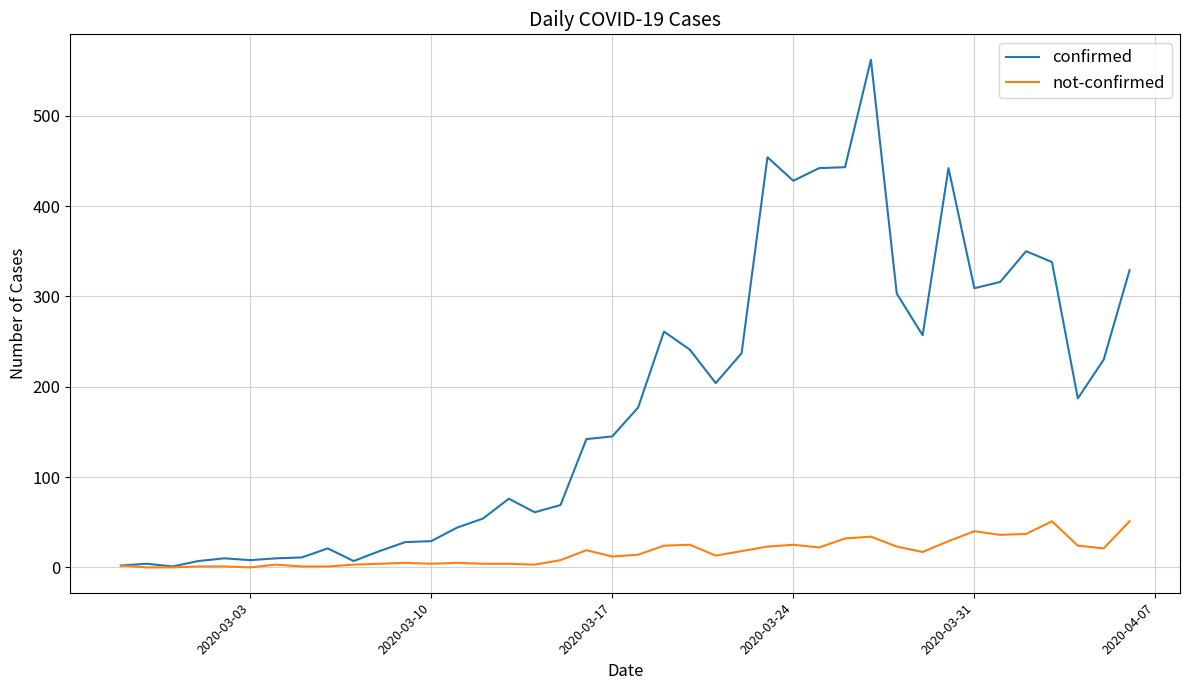

Which series has the largest total across all categories?

confirmed